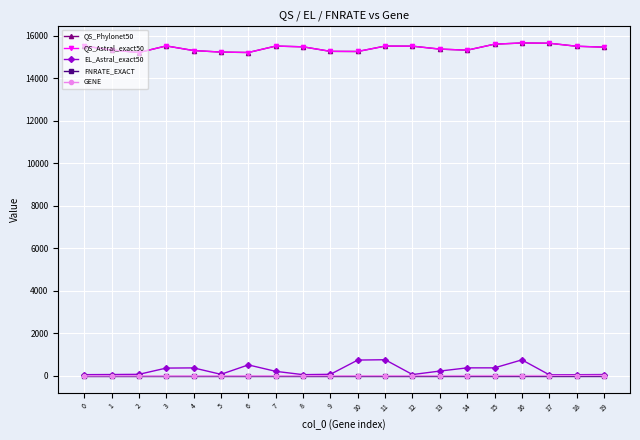

Does the chart have visible grid lines?

Yes